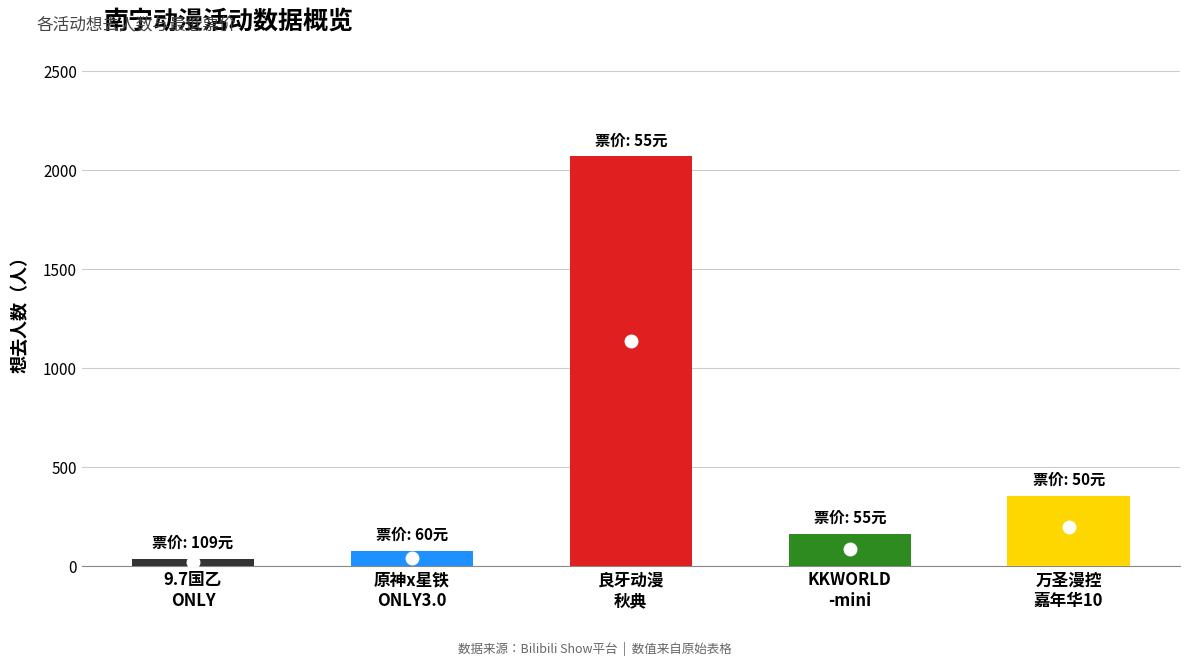

Reading left to right, list all the values displayed in this chart.

想去人数: 想去人数=38	最低票价=78	2=2070	3=163	4=357
最低票价: 想去人数=109	最低票价=60	2=55	3=55	4=50